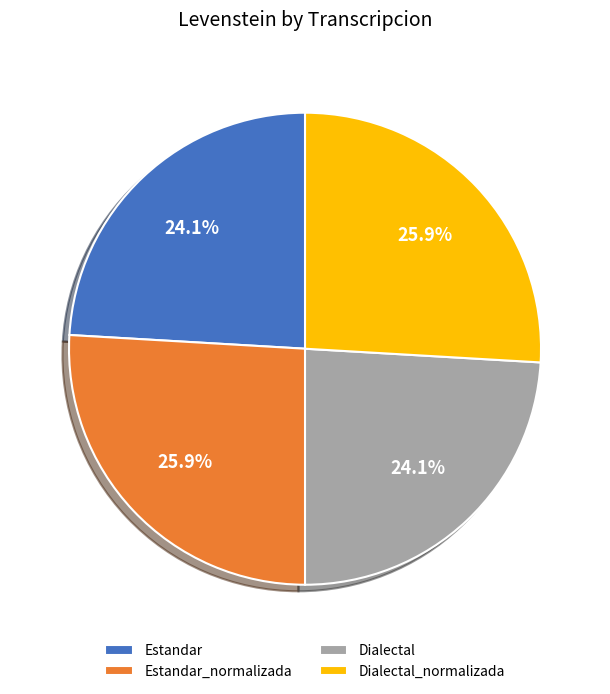

Is Dialectal the majority of the pie?

No